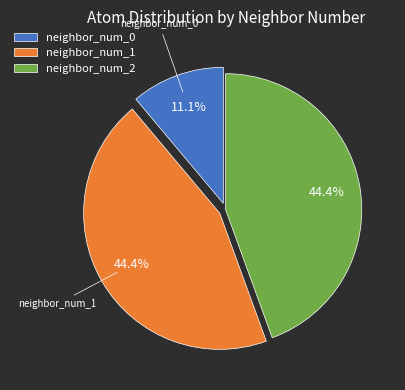

To the nearest percent, what portion does neighbor_num_0 represent?

11%